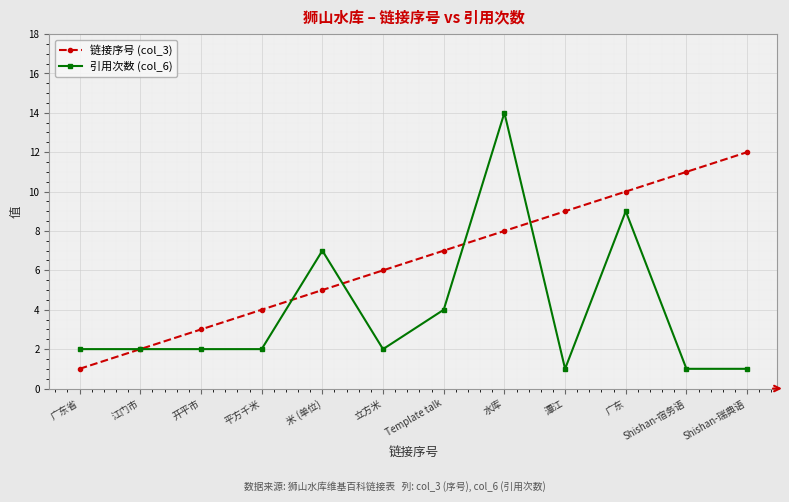

Is it true that 链接序号 (col_3) equals 12 at Shishan-瑞典语?

True